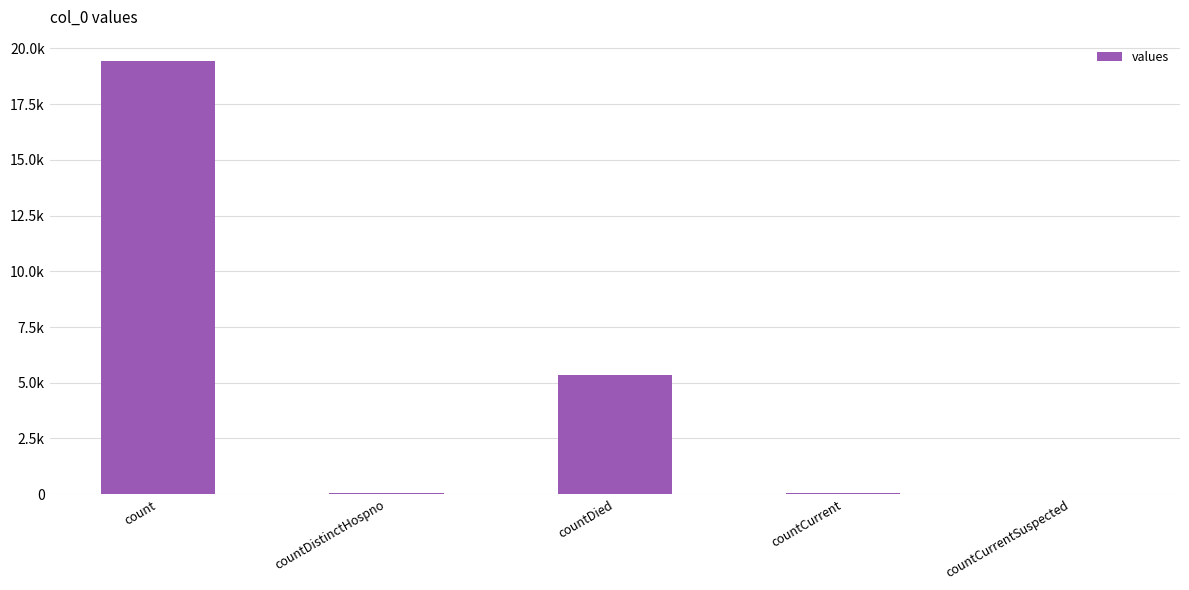

Reading left to right, list all the values displayed in this chart.

count=19420	countDistinctHospno=38	countDied=5357	countCurrent=60	countCurrentSuspected=0